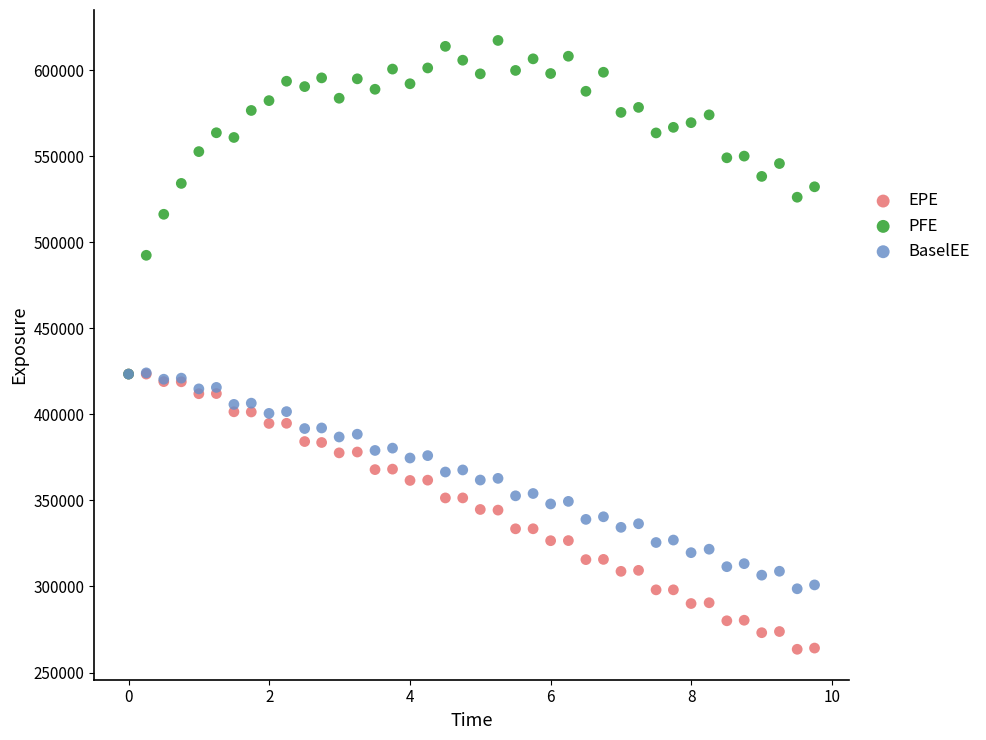

What are all the series names shown in the legend?

EPE, PFE, BaselEE